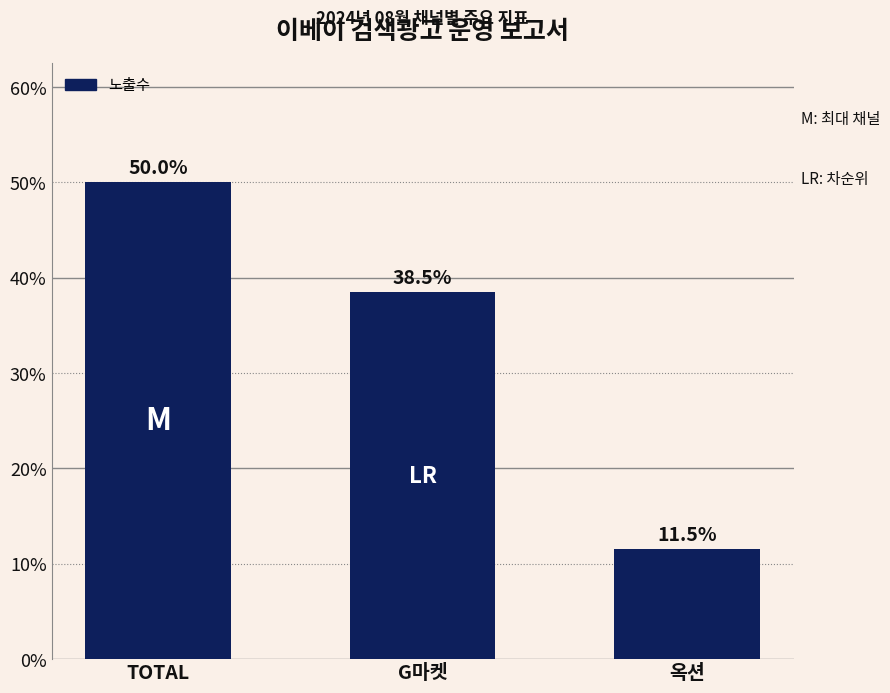

Reading left to right, transcribe all the data shown in this chart.

TOTAL=50.0	G마켓=38.5	옥션=11.5